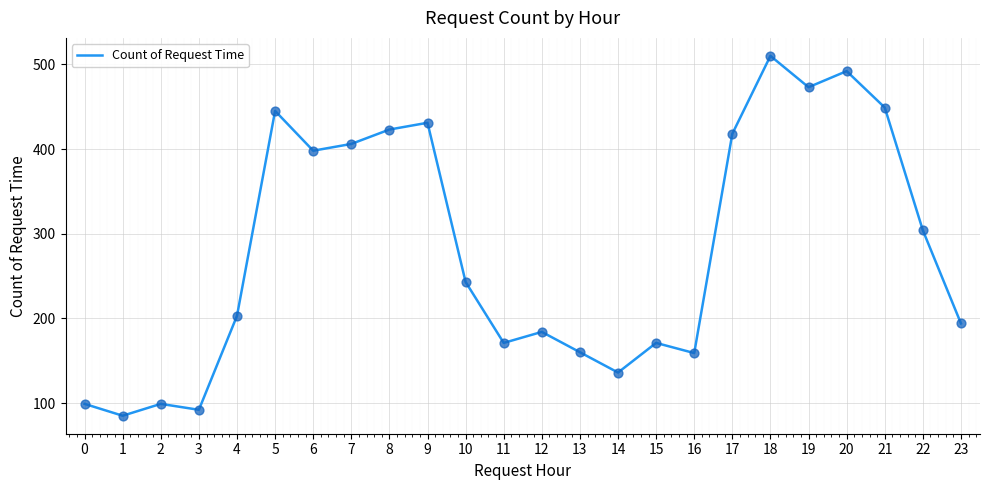

What is the ratio of the value at 16 to the value at 0?

1.6